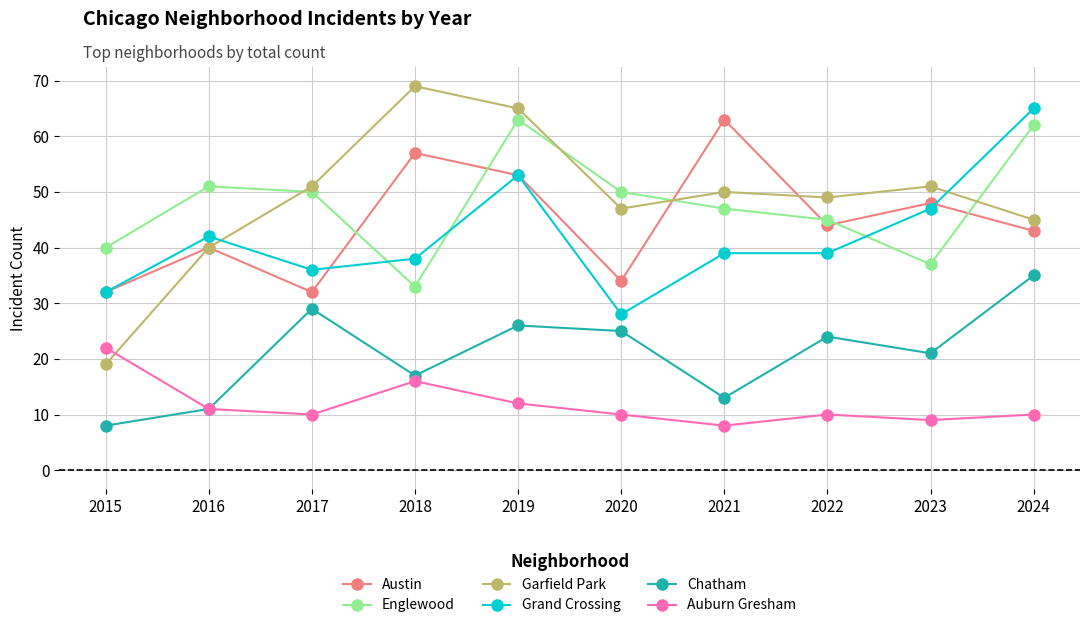

The Englewood series shows 17 at 2022. True or false?

False